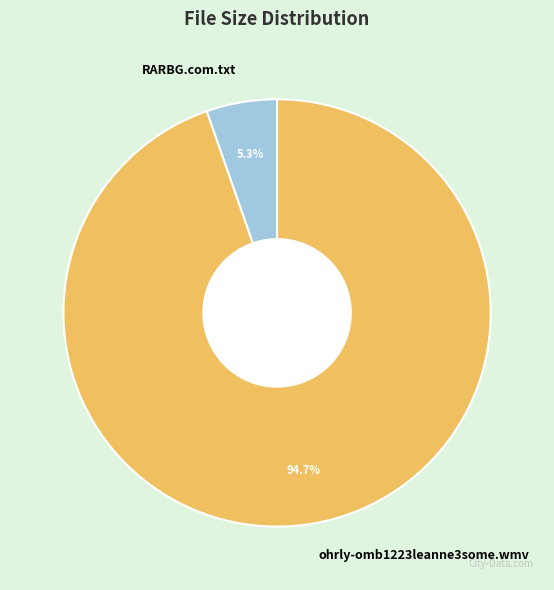

To the nearest percent, what is the combined percentage of RARBG.com.txt and ohrly-omb1223leanne3some.wmv?

100%